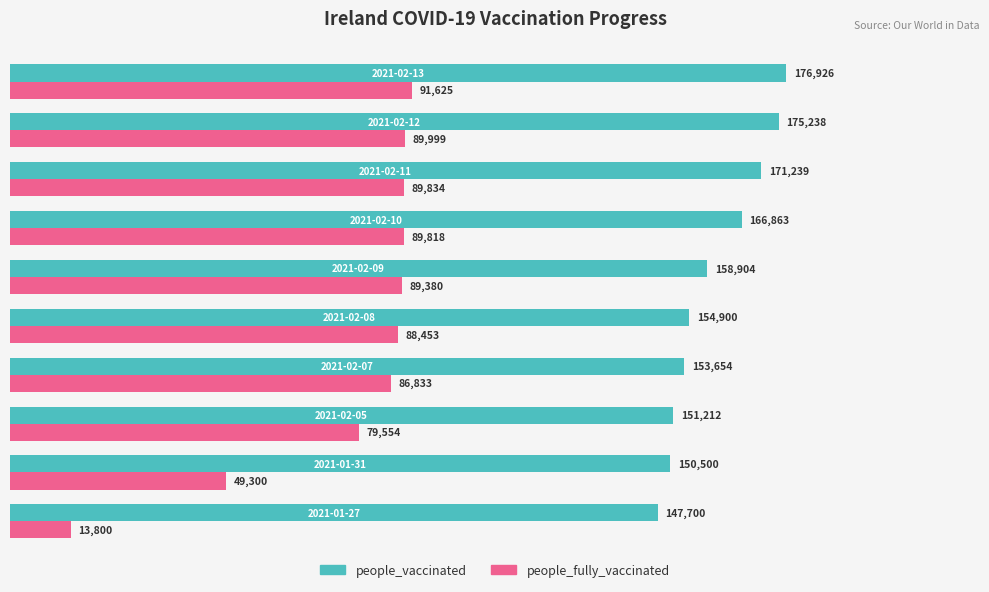

What are all the series names shown in the legend?

people_vaccinated, people_fully_vaccinated